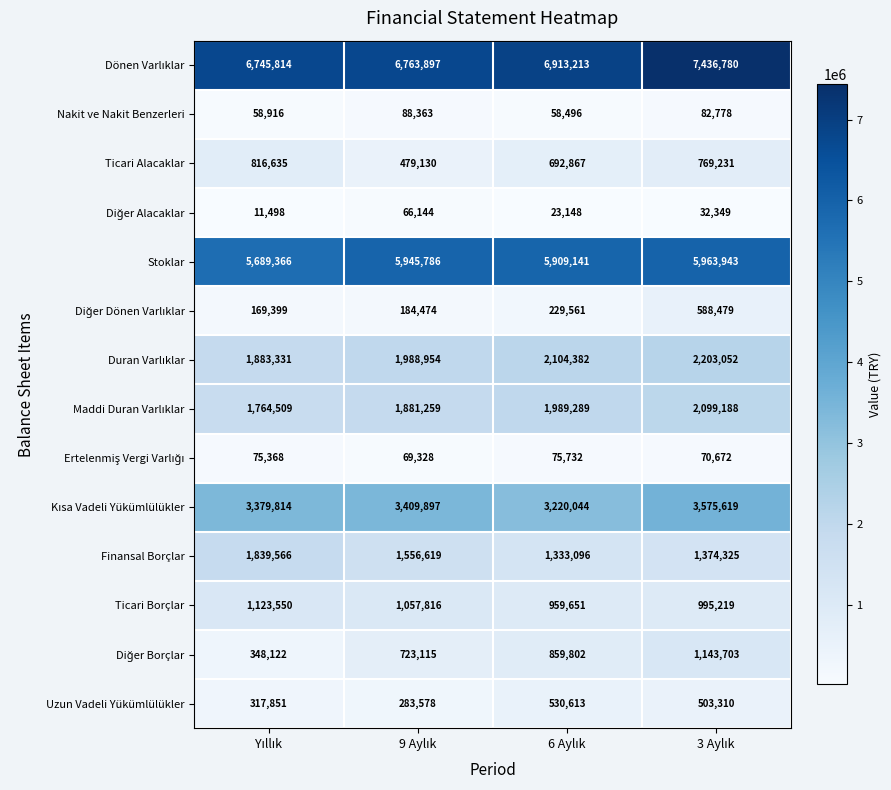

How many series are shown in this chart?

14